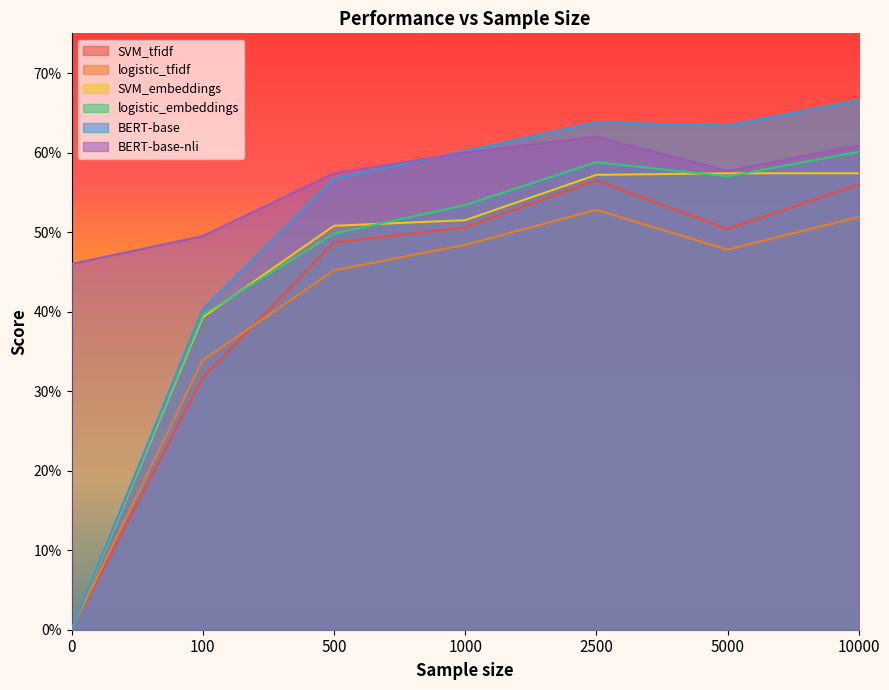

At which category does BERT-base-nli reach its first local peak?

2500